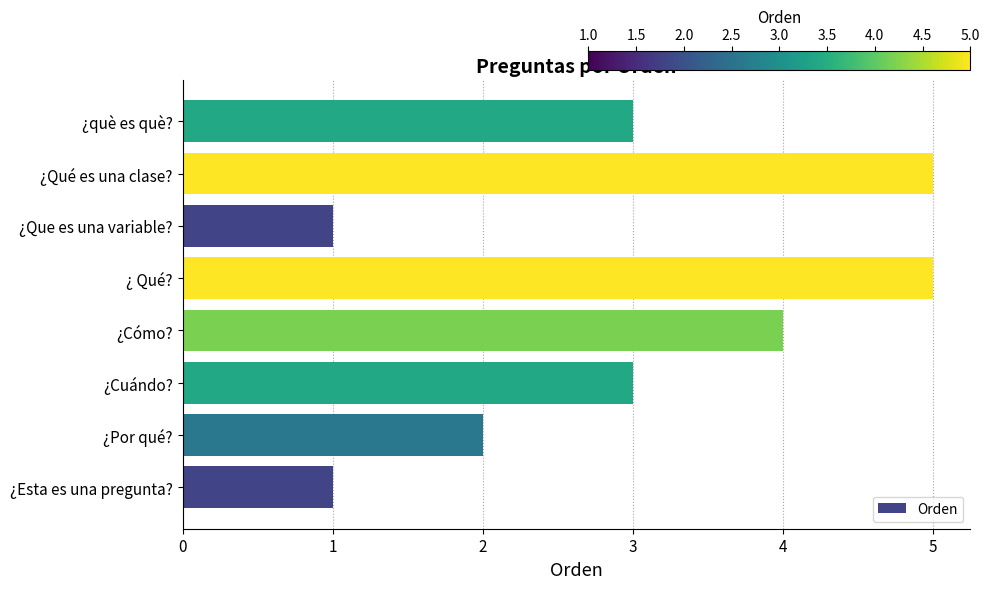

Does the chart contain stacked bars?

No